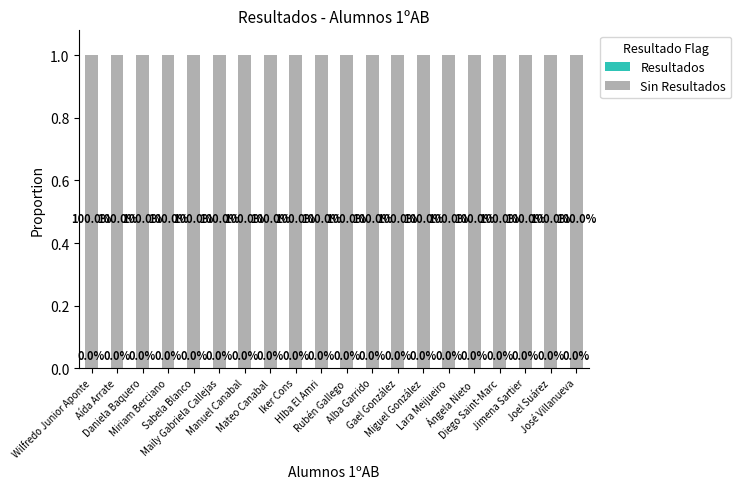

How many data points does each series have?

20